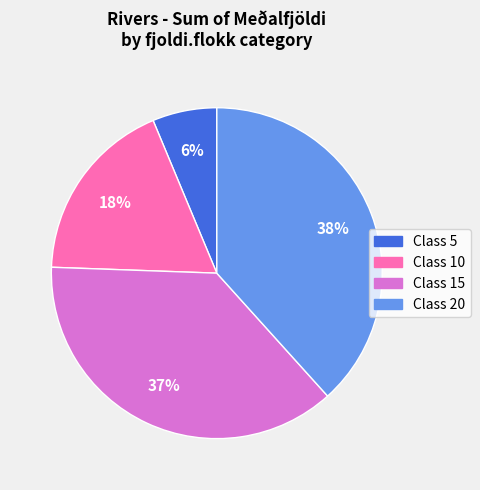

Count the number of slices in the pie.

4